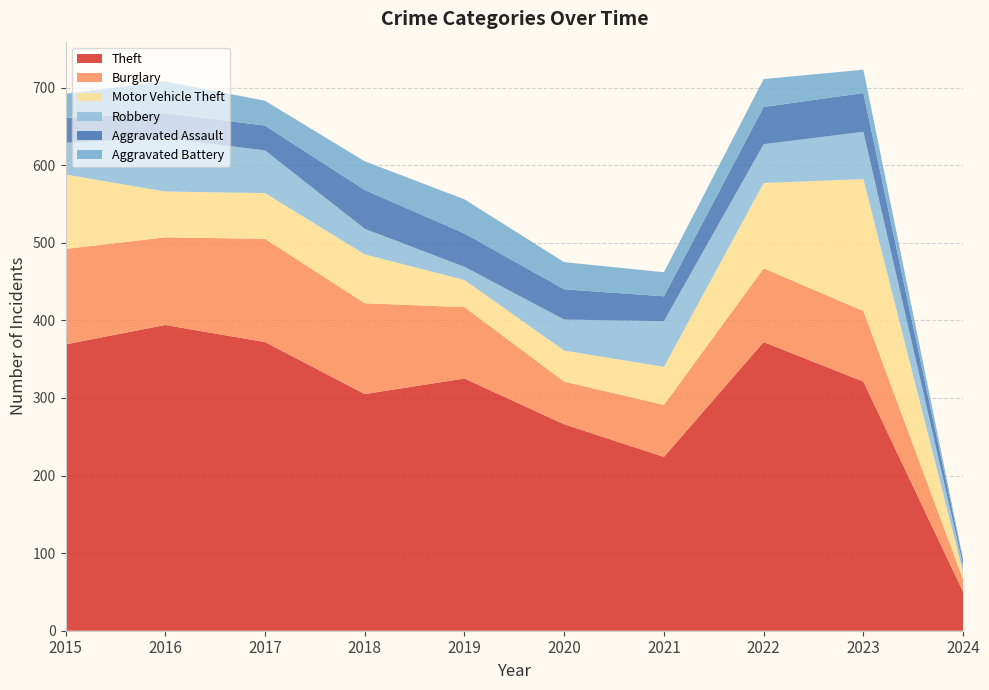

Reading left to right, transcribe all the data shown in this chart.

Theft: 369	394	372	305	325	266	224	372	321	50
Burglary: 123	113	133	117	92	55	67	95	91	16
Motor Vehicle Theft: 96	59	59	63	35	40	49	110	170	9
Robbery: 41	69	55	33	17	40	59	50	61	9
Aggravated Assault: 32	32	32	50	43	39	32	48	50	6
Aggravated Battery: 31	41	32	37	44	35	31	36	30	2